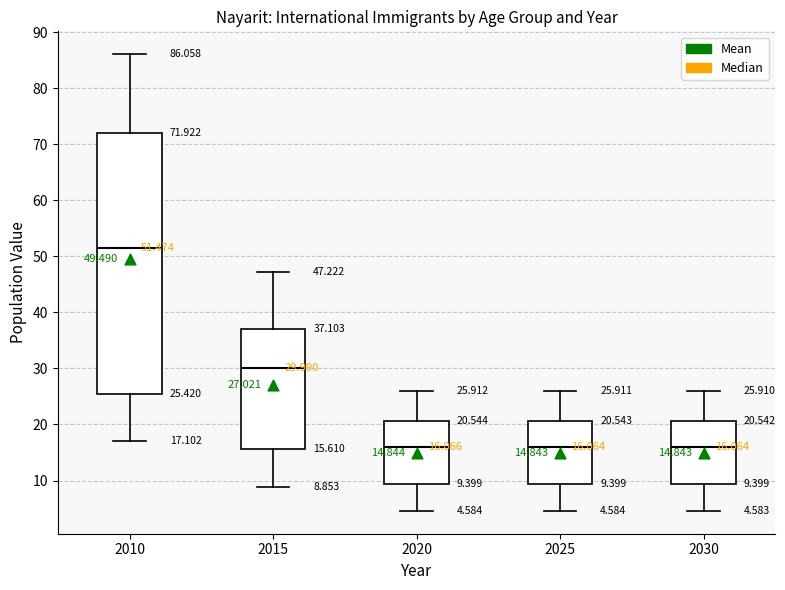

Comparing the boxes themselves (not the whiskers), which one is the tallest?

2010